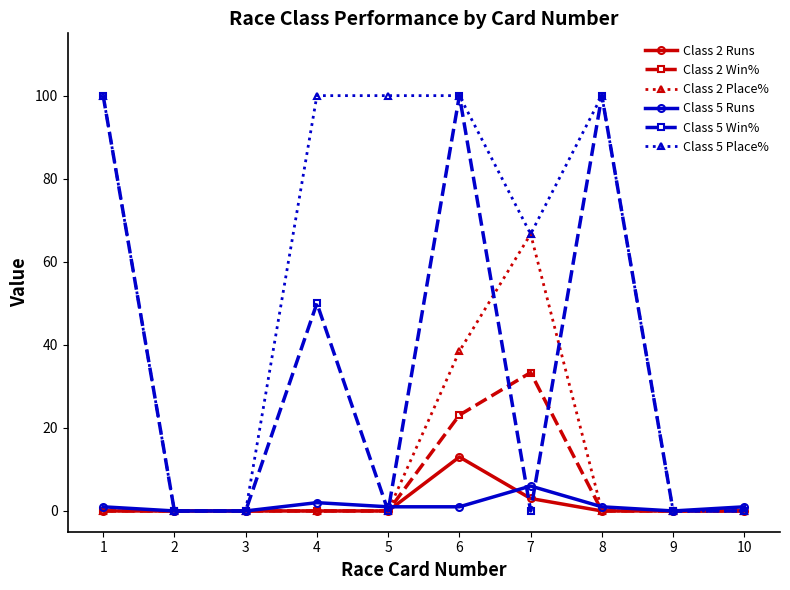

What is the maximum value for Class 2 Place%?

66.7